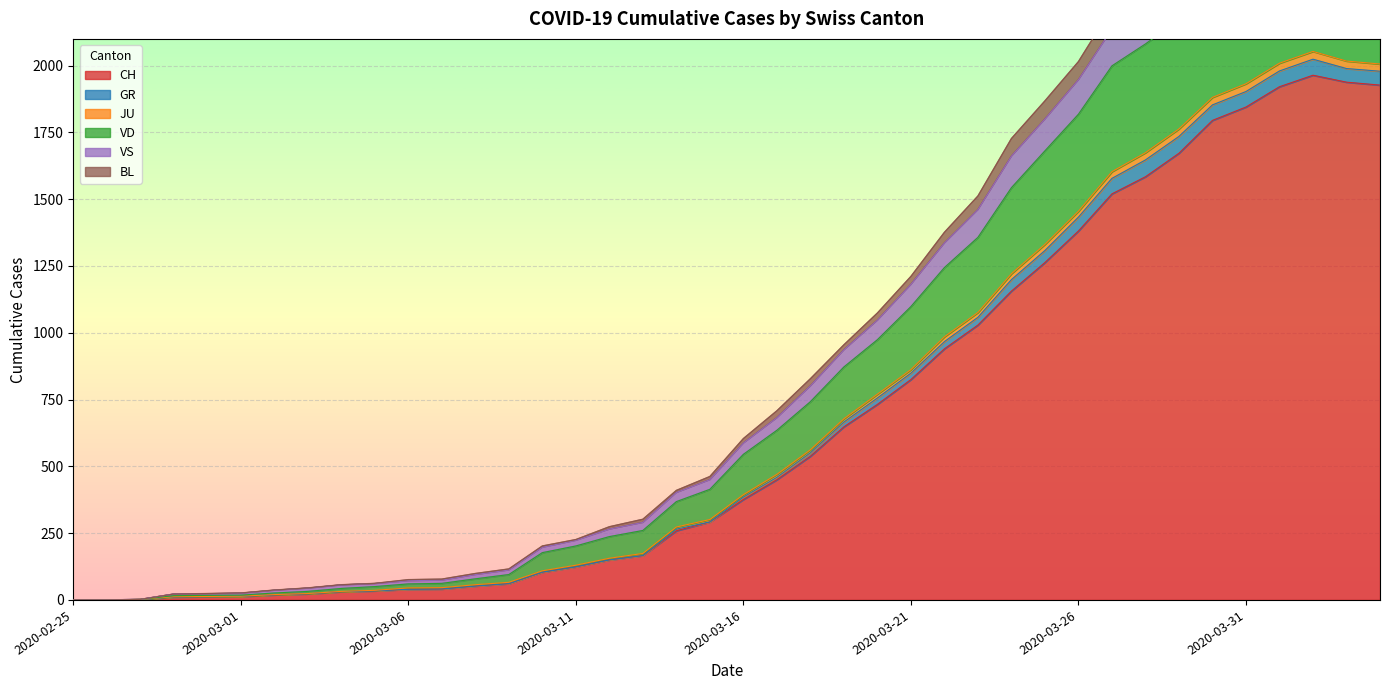

What is the highest value of the CH series?

1964